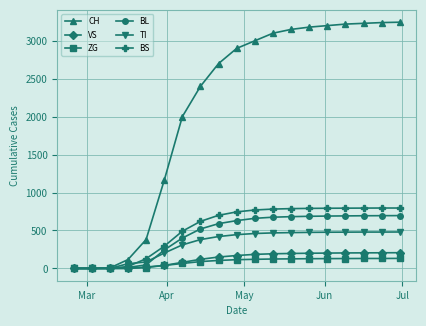

Which series has the largest total across all categories?

CH